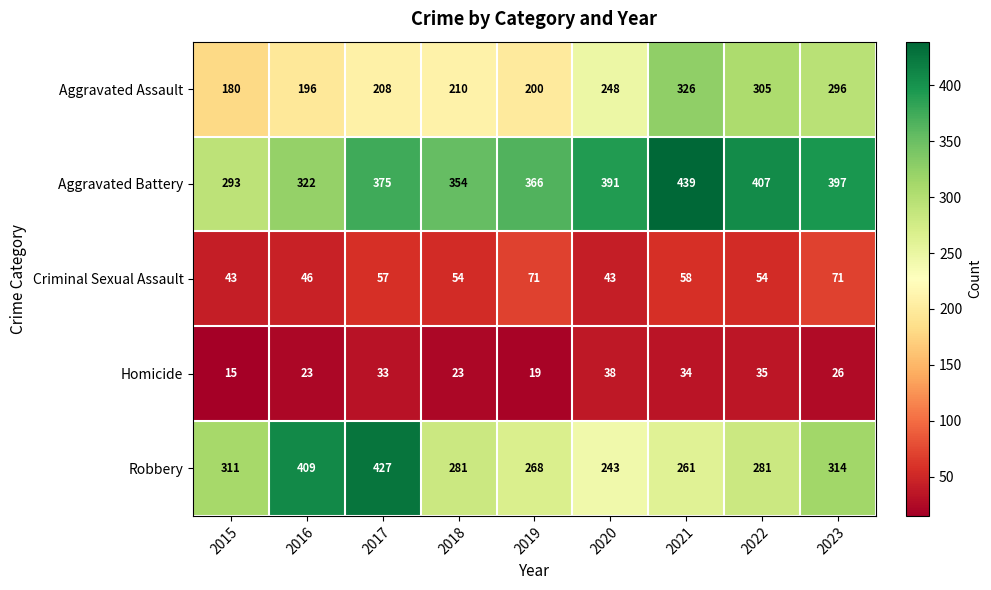

The value of Aggravated Assault at 2018 is 210. True or false?

True